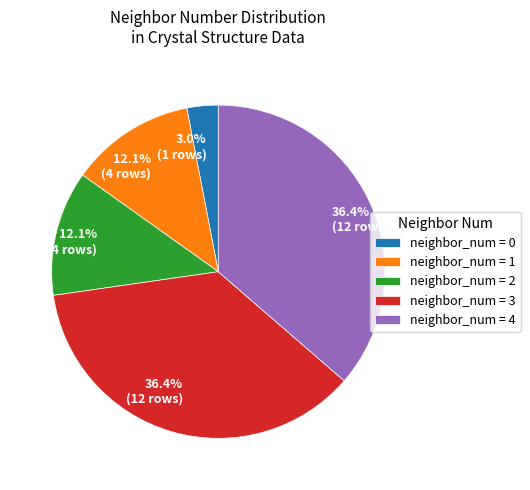

Which category has the smallest portion of the pie?

neighbor_num = 0